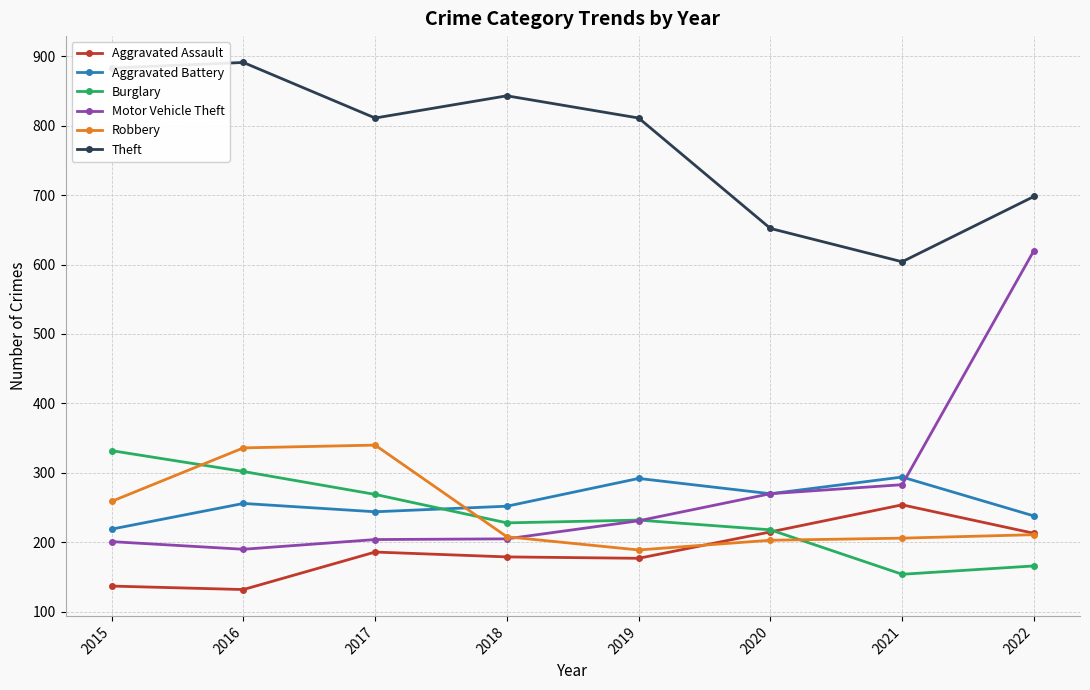

What is the minimum value for Burglary?

154